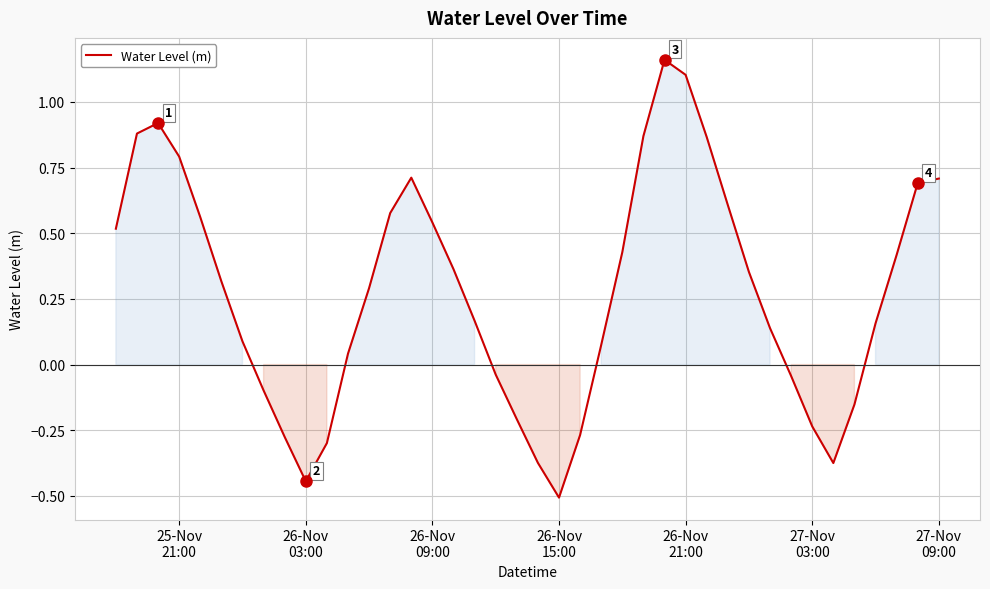

What is the difference between the maximum and minimum values?

1.7